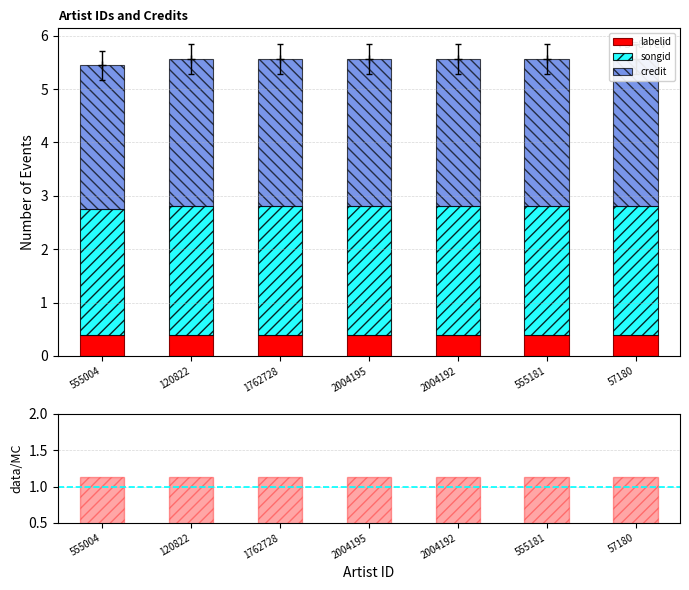

What is the average value of the credit/songid series?

1.1